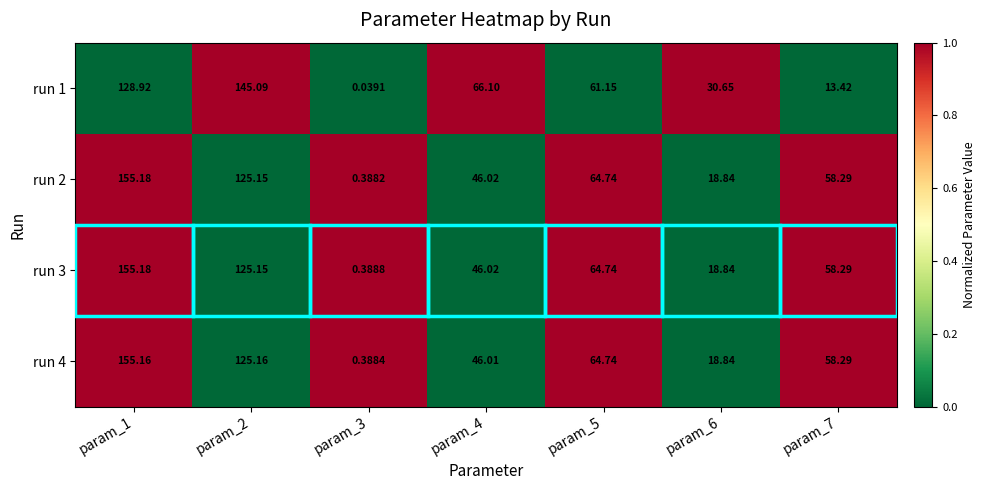

Is the value of run 1 at param_3 greater than the value of run 3 at param_7?

No